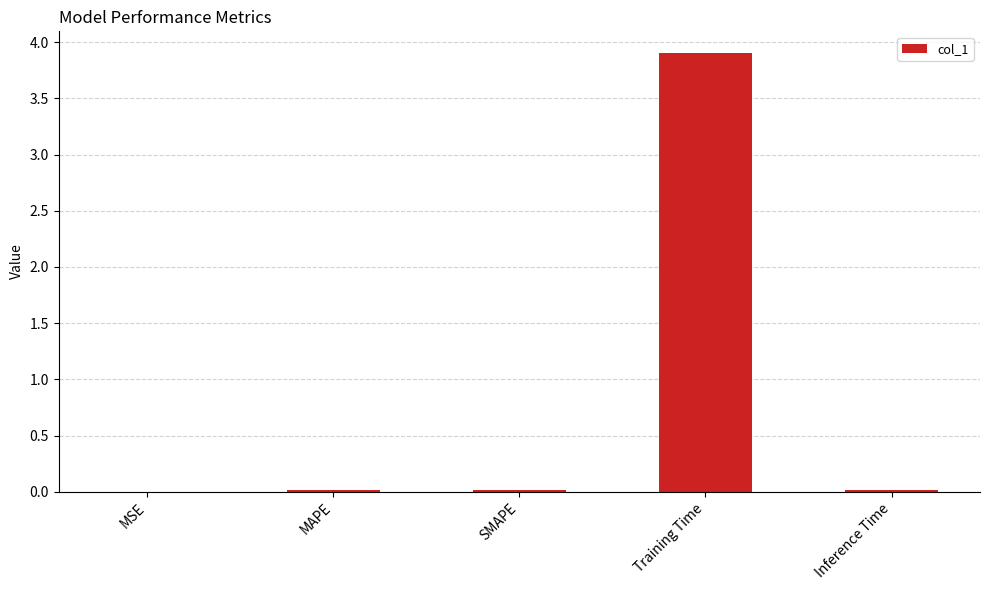

True or false: the data shows 0.0 at SMAPE.

True